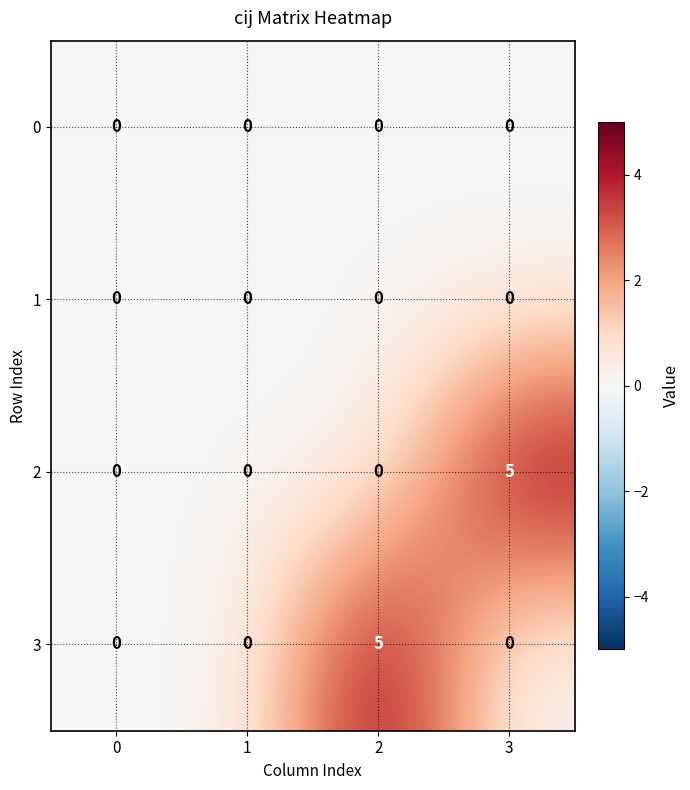

Is it true that 1 equals 0 at 0?

True